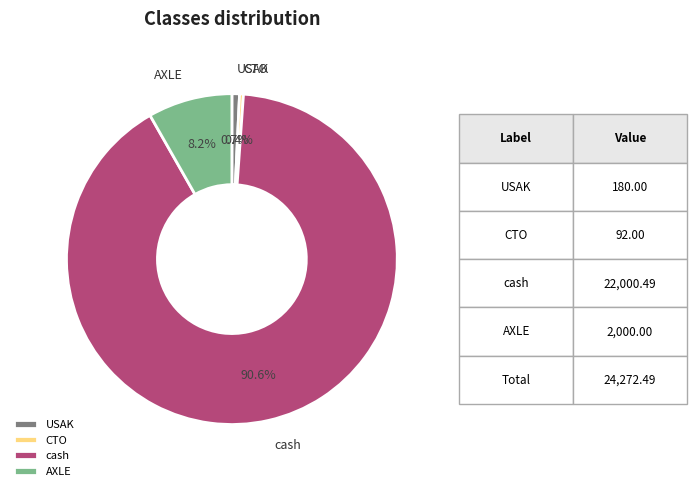

Which category has the biggest portion of the pie?

cash